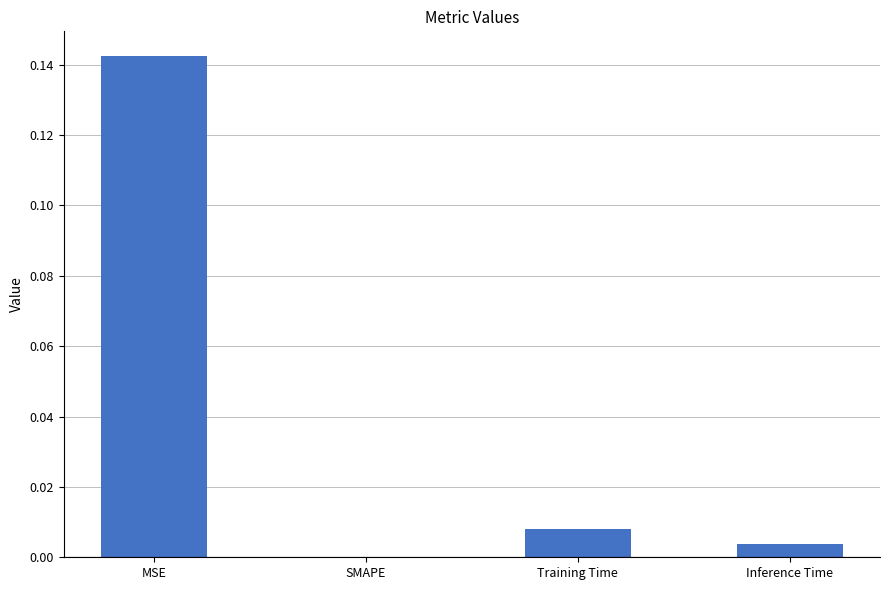

Is it true that the value at Inference Time is 0.0?

True